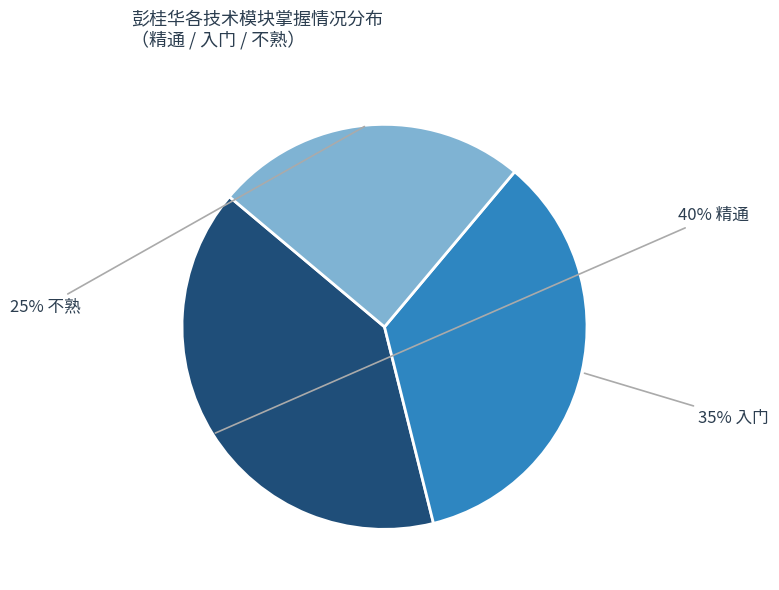

To the nearest percent, what is the difference between the largest and smallest slice percentages?

15%